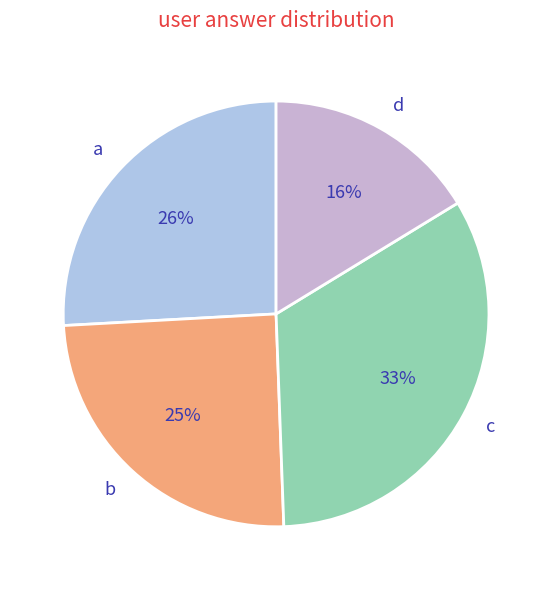

To the nearest percent, what is the average slice percentage?

25%